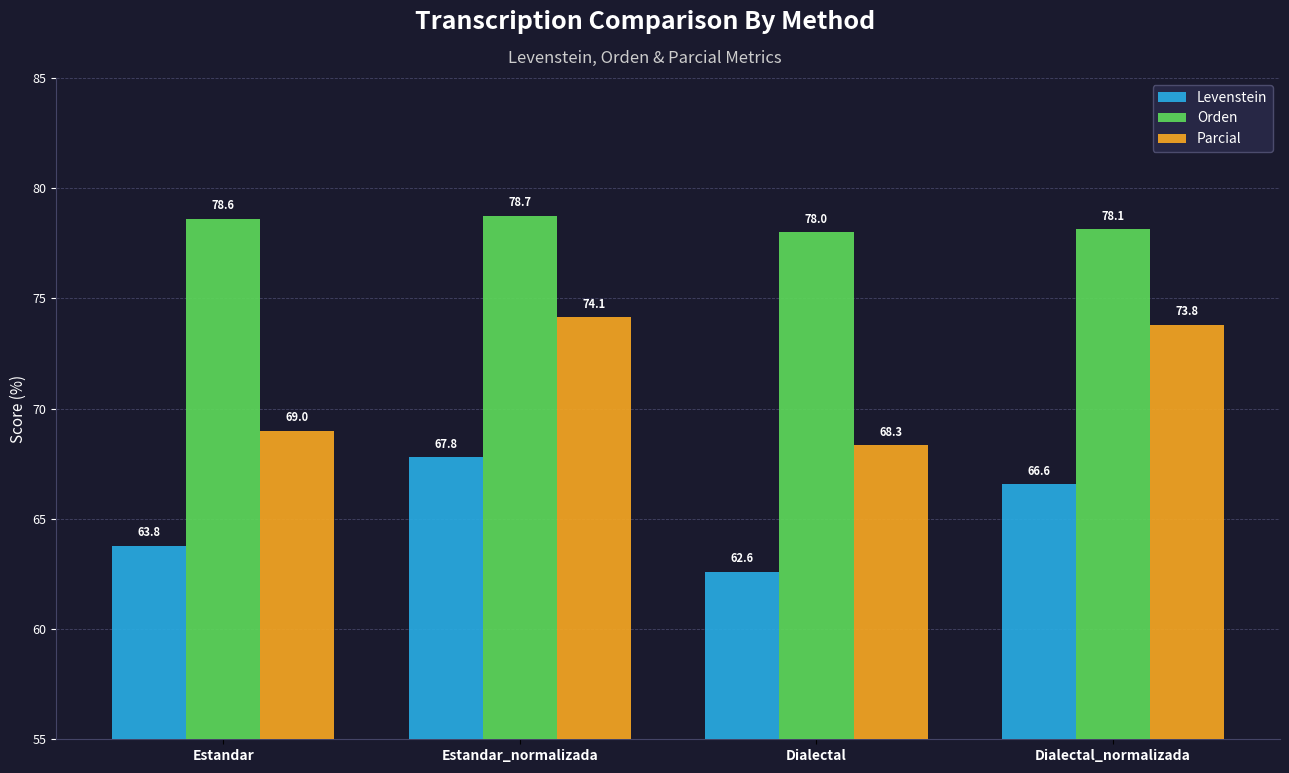

What value does the Parcial series have at Dialectal?

68.3